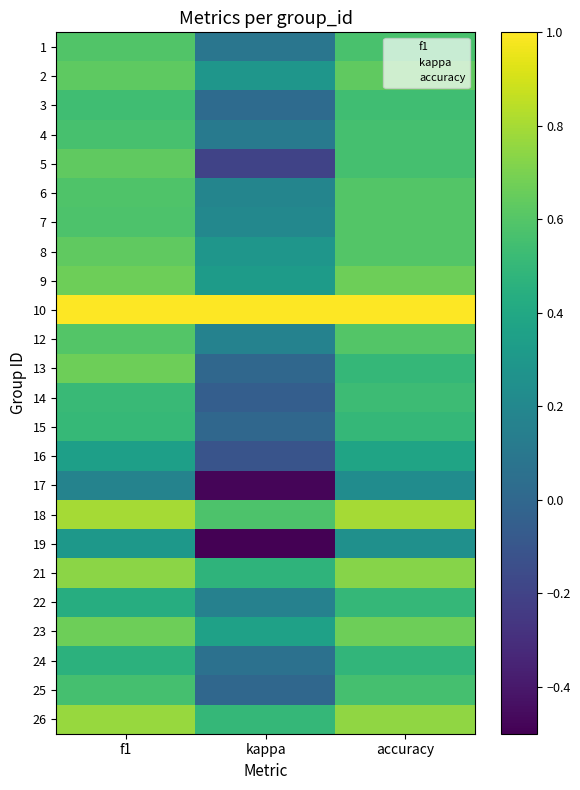

What is the difference between the maximum and minimum values in the 24 series?

0.4